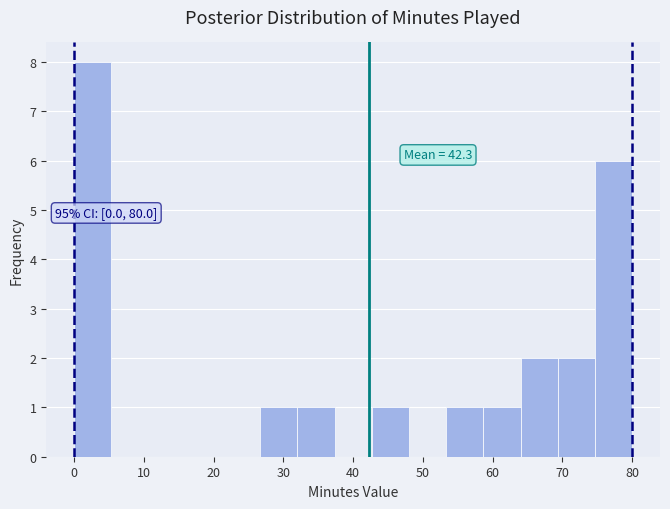

Over which range of the x-axis is the bar tallest?

0 to 5